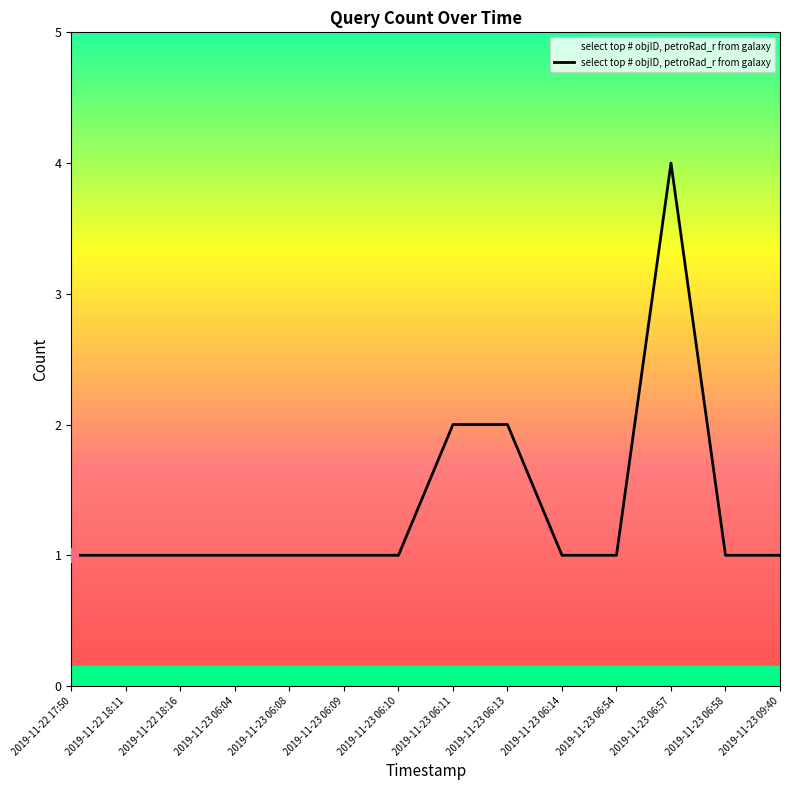

Is this an area chart (filled region under the line)?

No